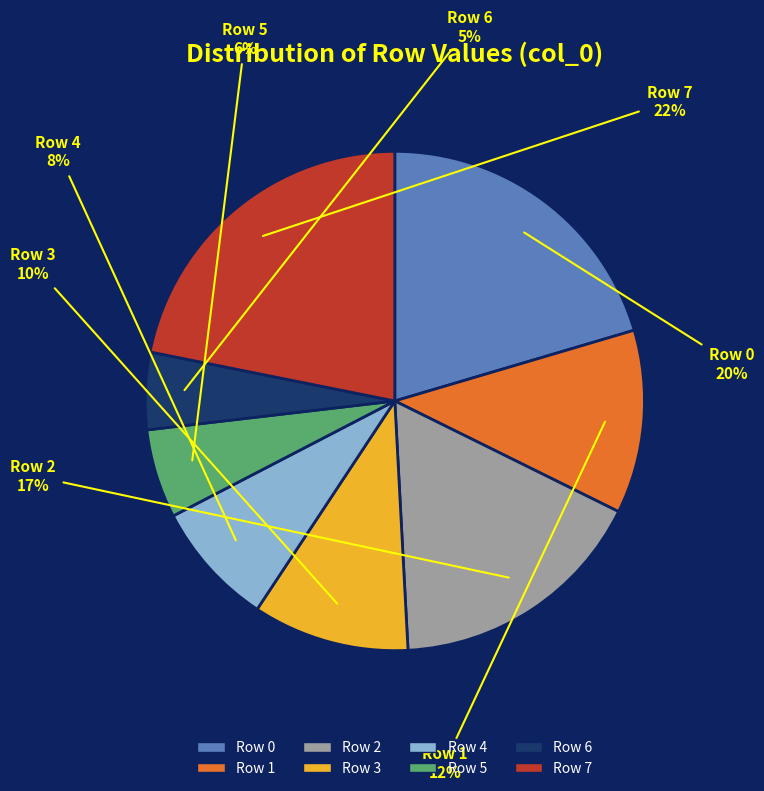

Which has a higher value, Row 7 or Row 4?

Row 7